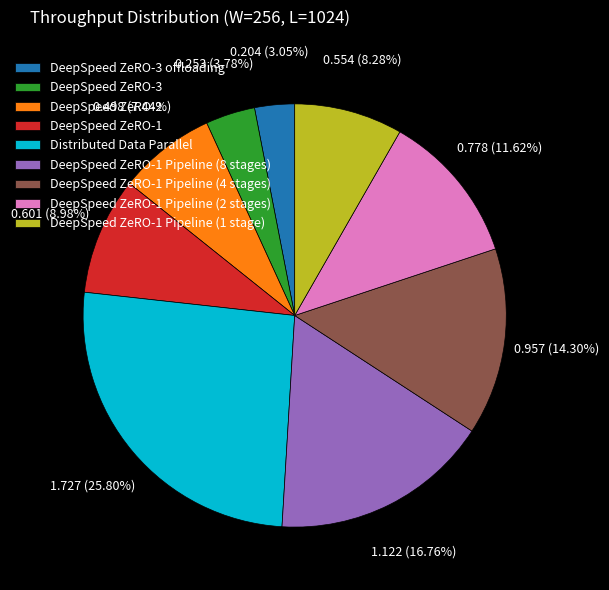

How many slices are in this pie chart?

9